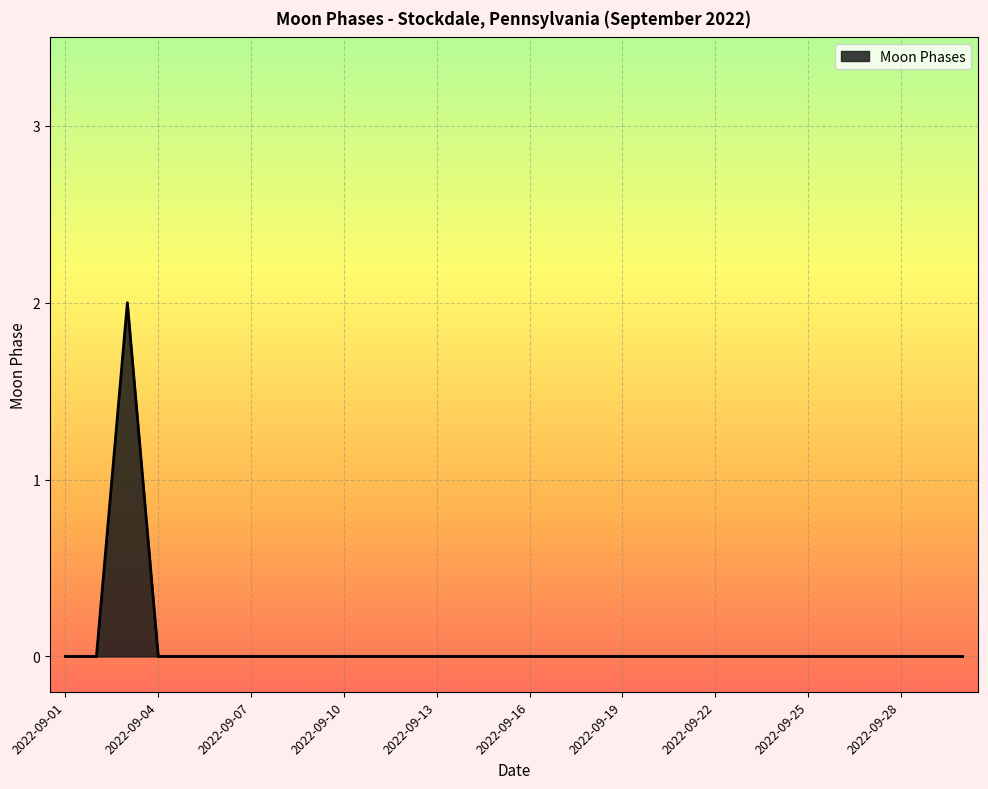

Does the chart have visible grid lines?

Yes